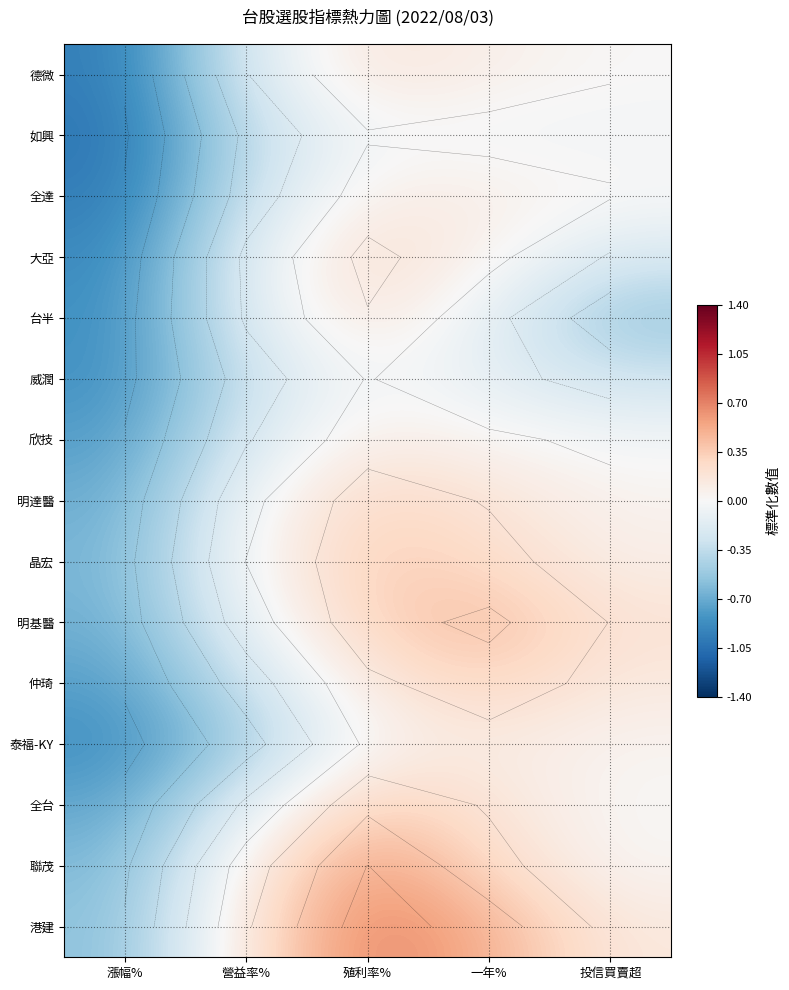

Which category has the highest value in the 大亞 series?

殖利率%